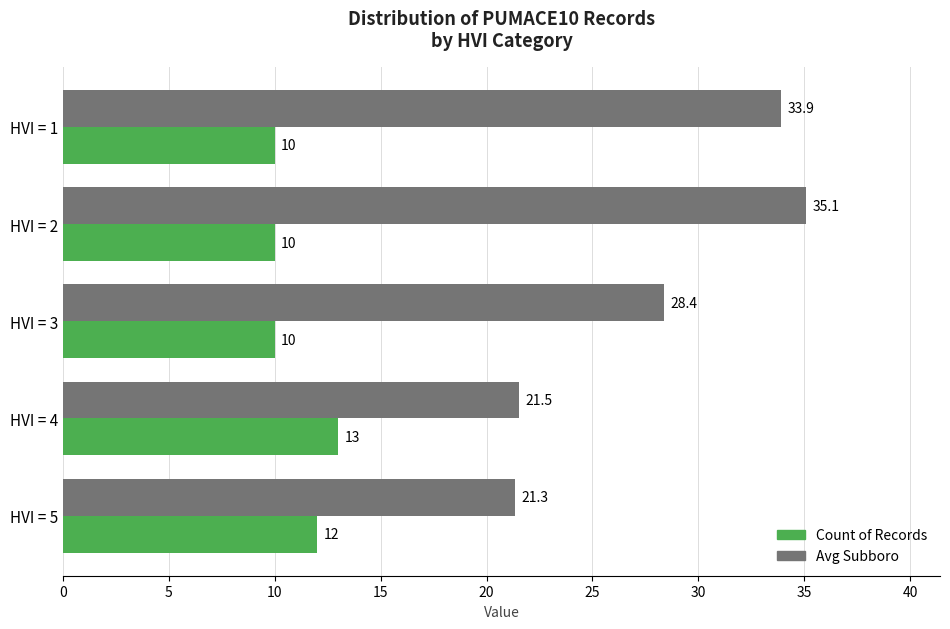

What is the minimum value for Avg Subboro?

21.3